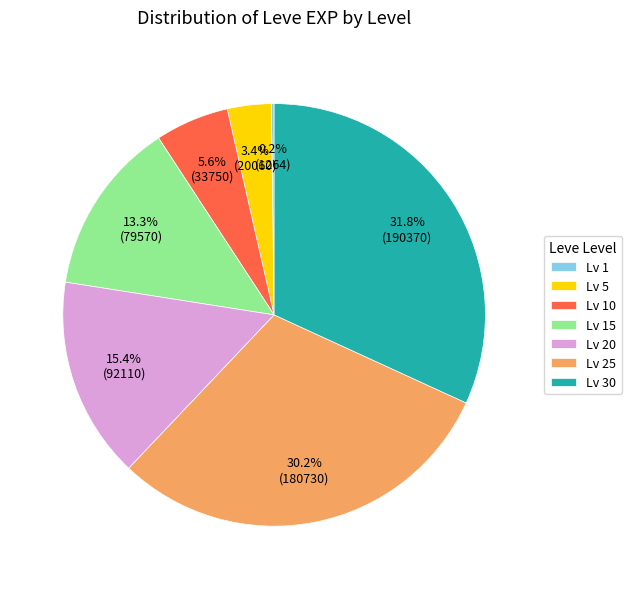

Which has a higher value, Lv 25 or Lv 20?

Lv 25